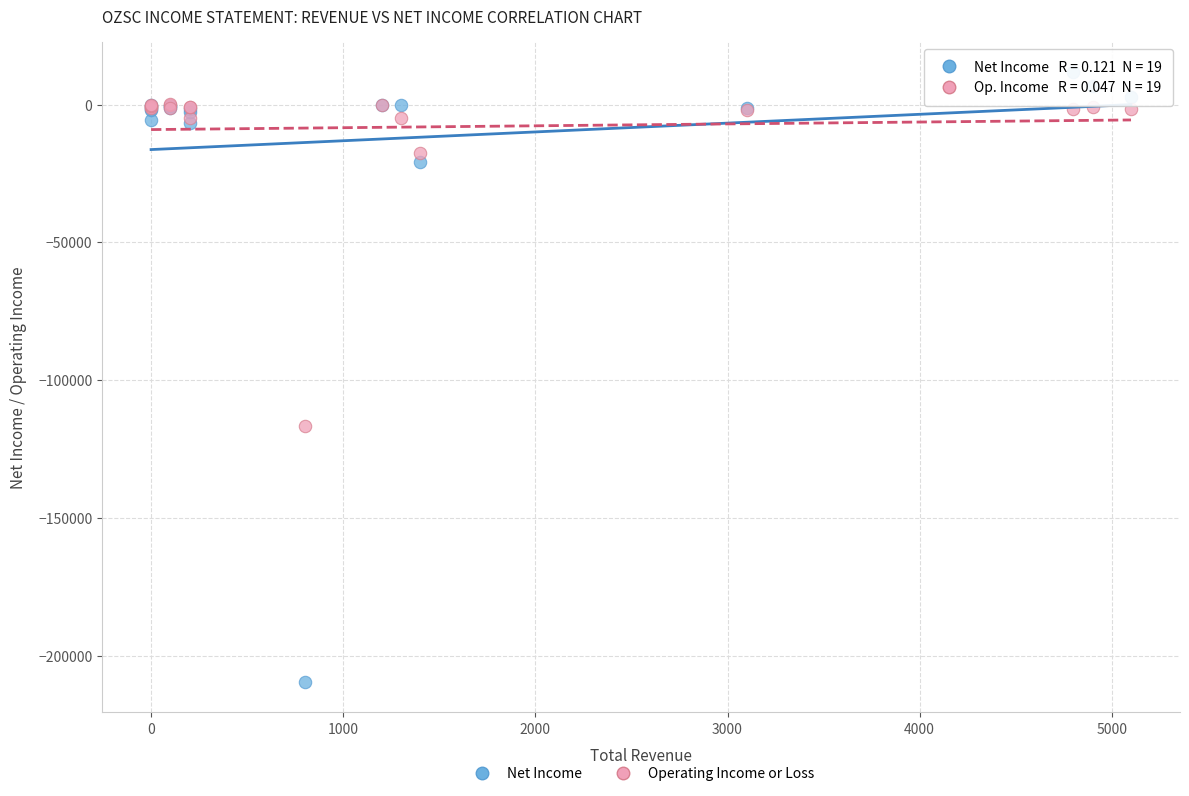

Across all series, what Y value is closest to -98900?

-116600